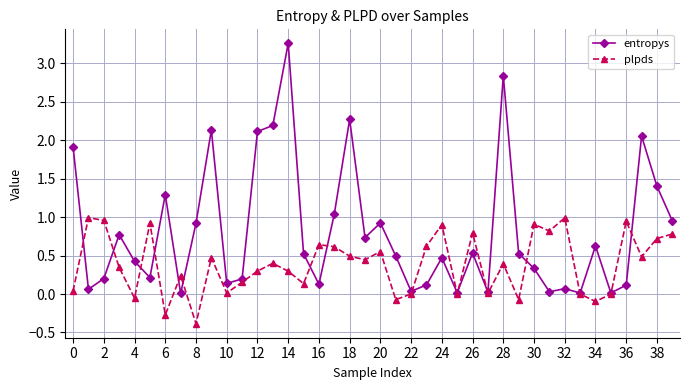

What is the maximum value shown in the chart?

3.3